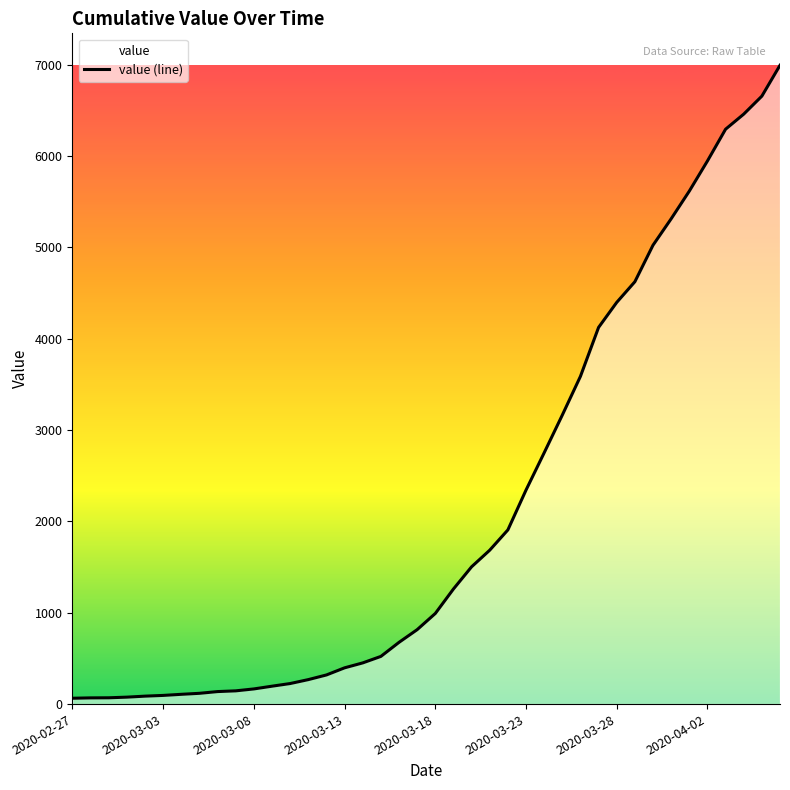

What is the greatest value displayed?

6994